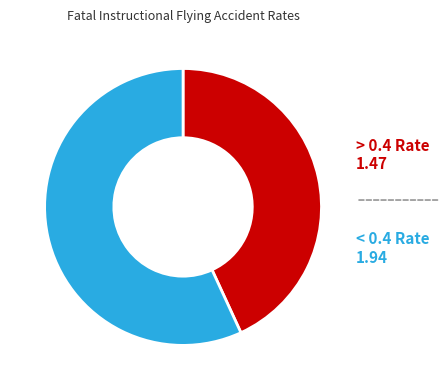

What is the smallest slice in the pie chart?

> 0.4 Rate